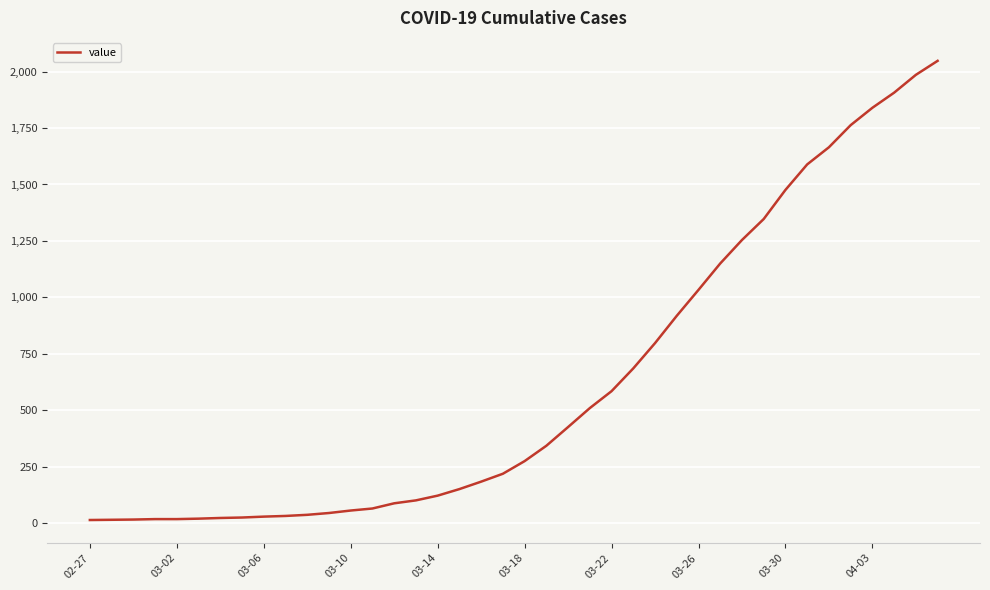

What is the difference between the maximum and minimum values?

2035